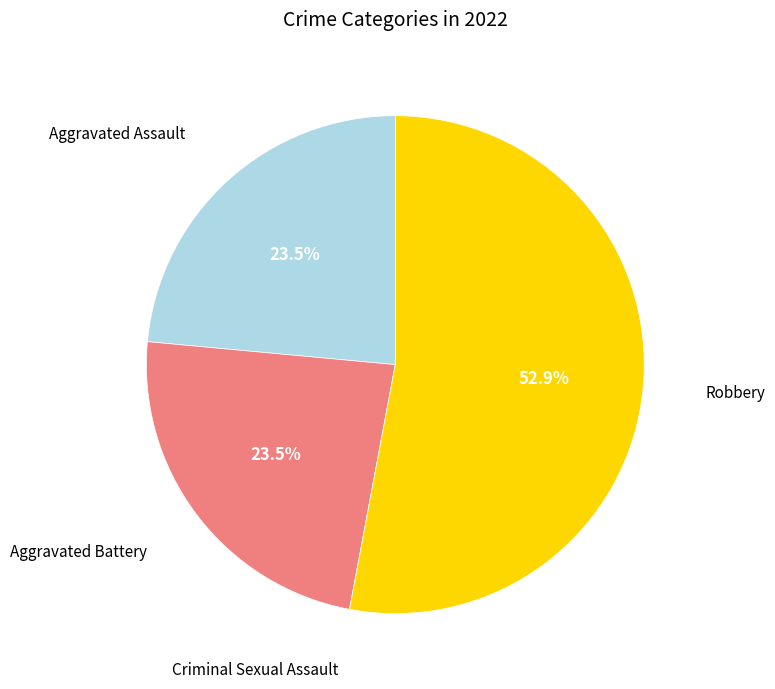

Is there a majority slice in this chart?

Yes